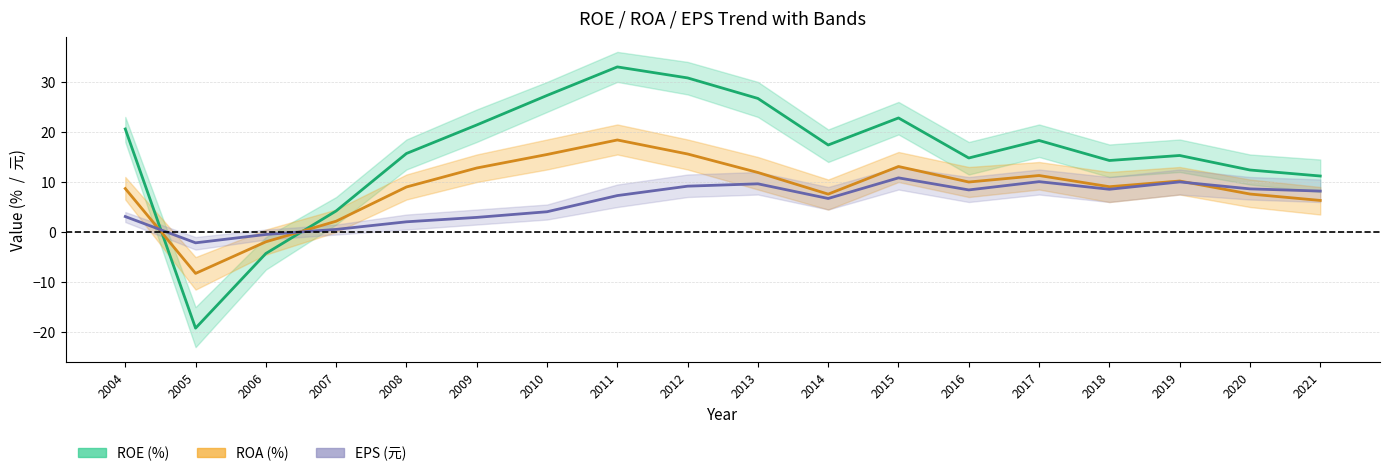

What is the difference between the maximum and second lowest values in the ROA series?

20.3